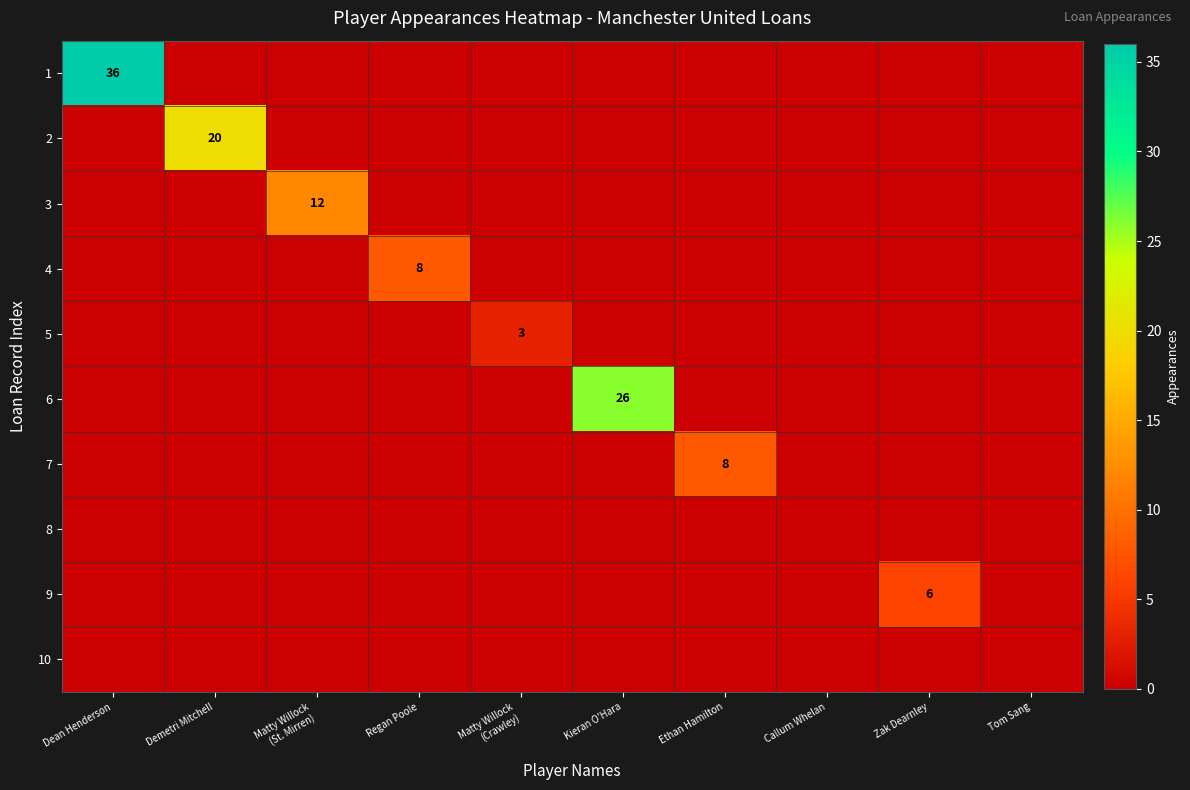

How many values in the 9 series exceed 0?

1